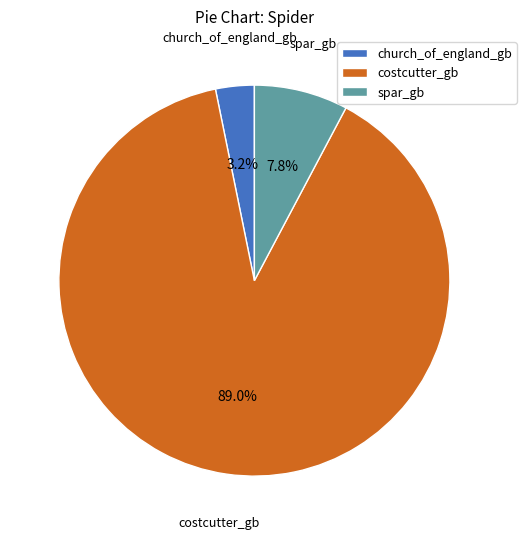

What percentage do costcutter_gb and spar_gb together represent?

96.8%